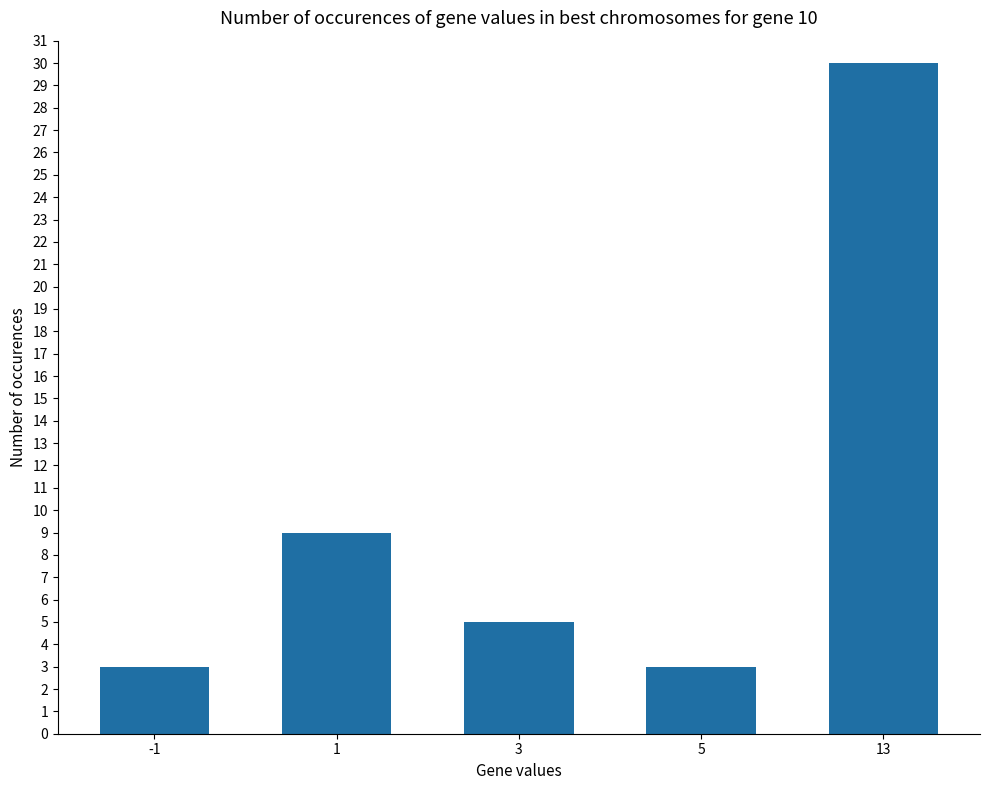

Reading left to right, extract all data points from this chart.

-1=3	1=9	3=5	5=3	13=30